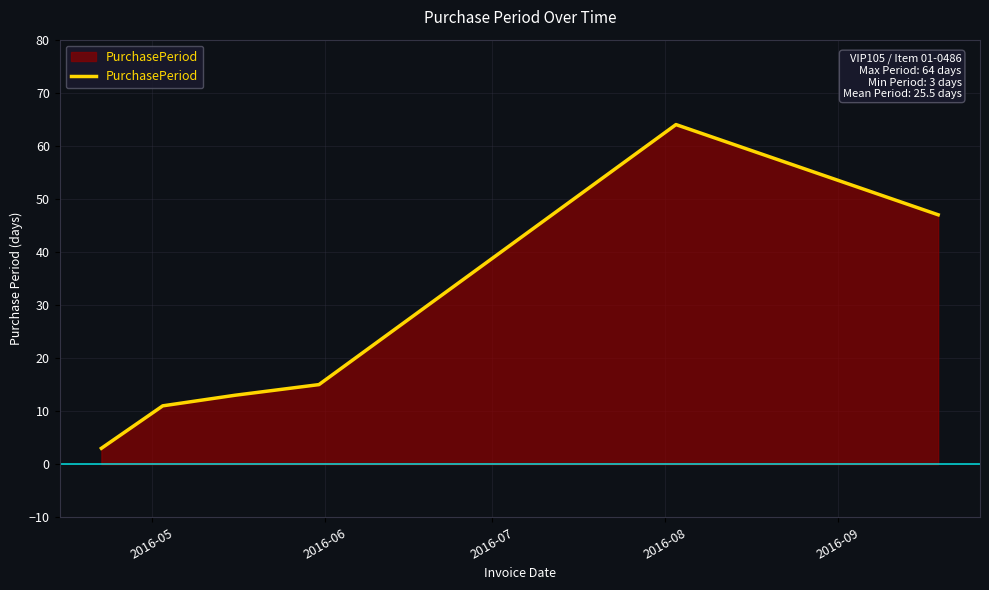

What is the greatest value displayed?

64